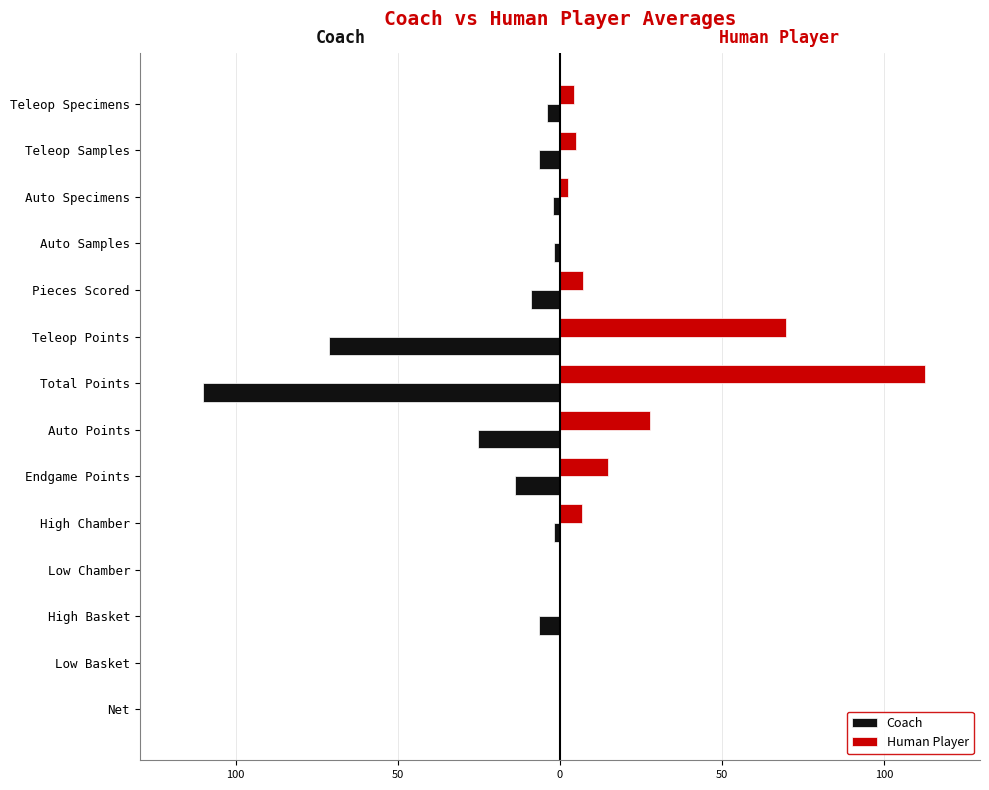

What are all the series names shown in the legend?

Coach, Human Player